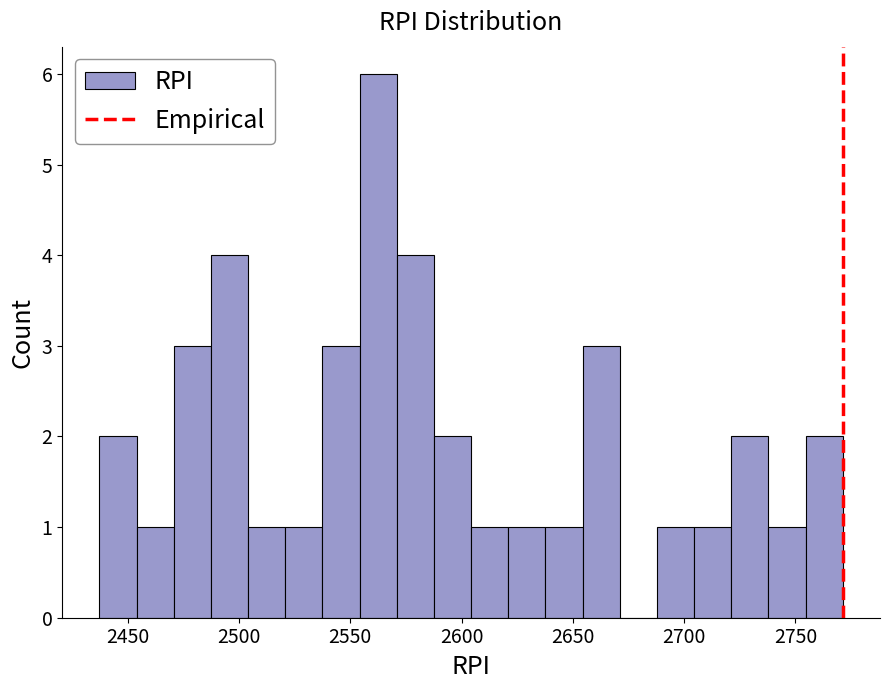

Around what value on the x-axis is the tallest bar? Give the approximate position of its centre, as read against the axis.

2565